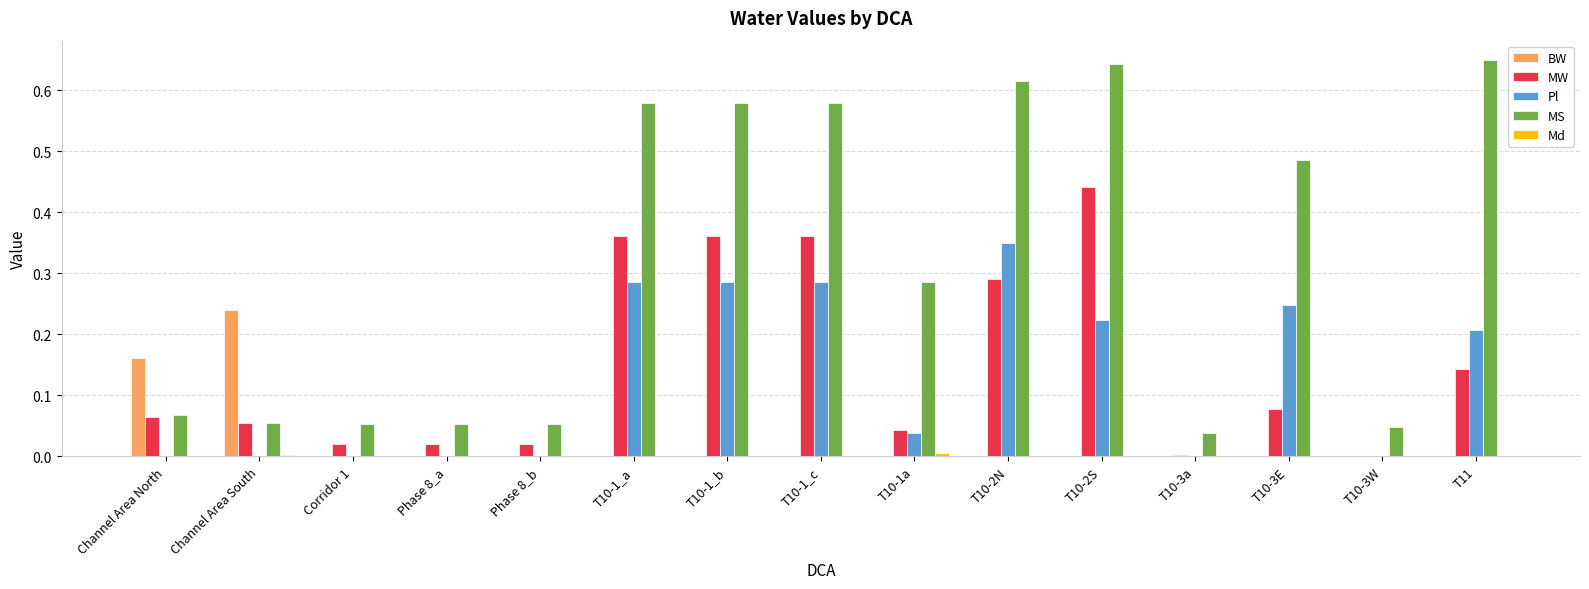

How many data points does each series have?

15